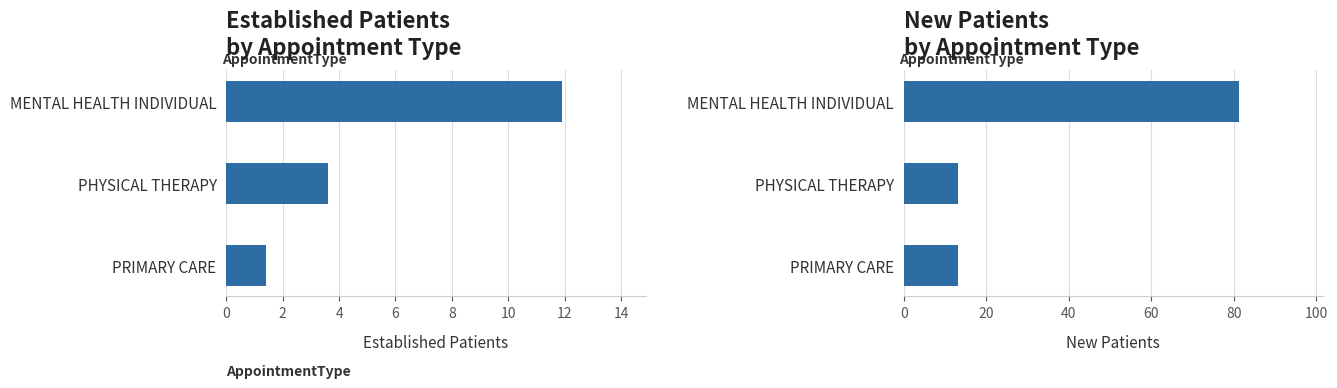

The EstablishedPatients series shows 11.9 at MENTAL HEALTH INDIVIDUAL. True or false?

True